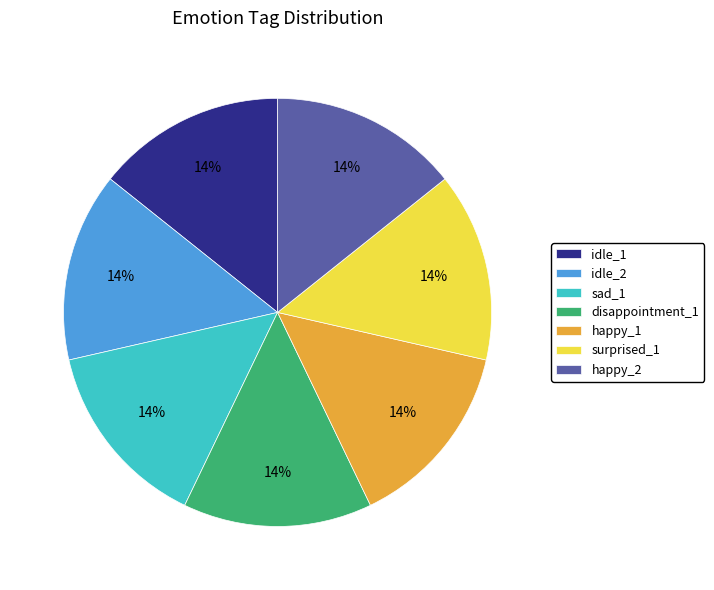

Is the sum of idle_1 and sad_1 greater than half?

No